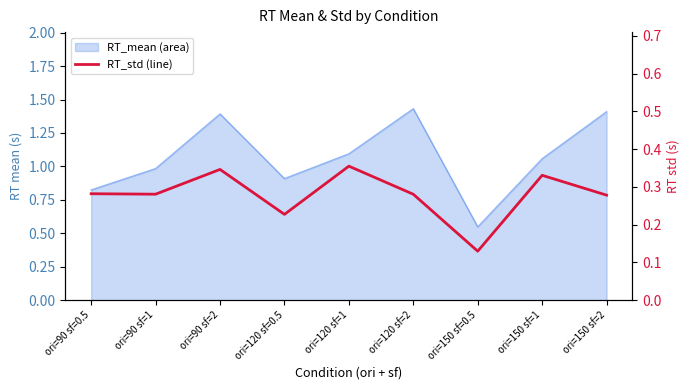

True or false: the data shows 0.3 at ori=90 sf=2.

True